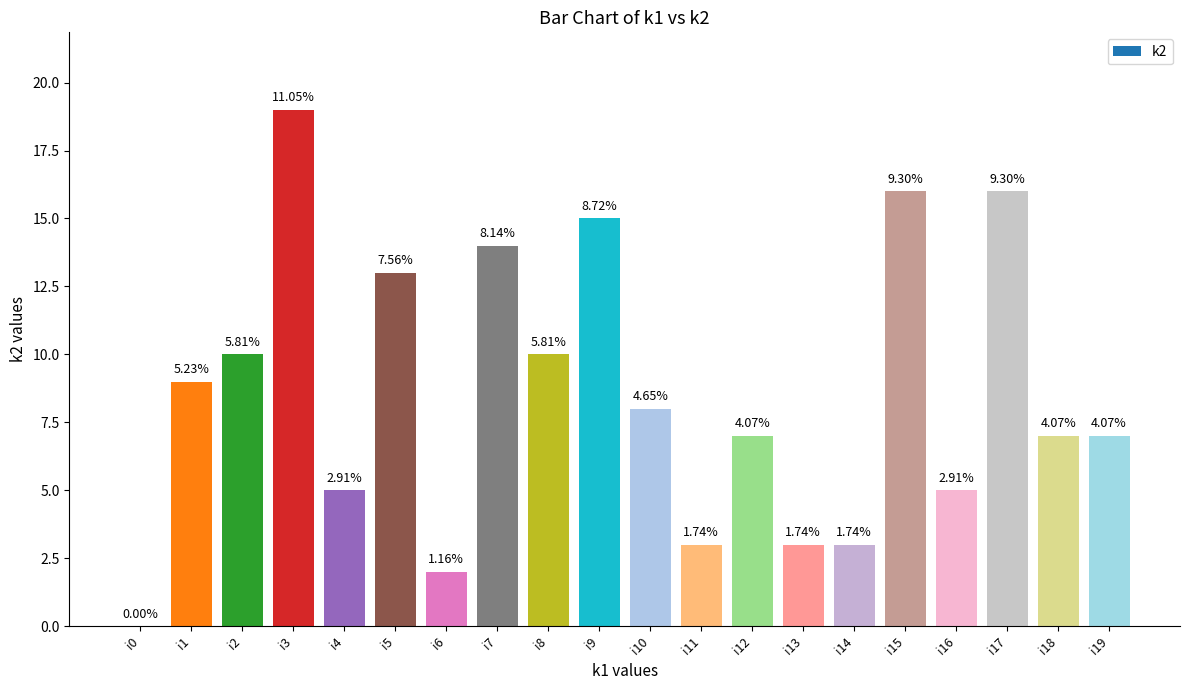

What is the ratio of the value at i14 to the value at i12?

0.4